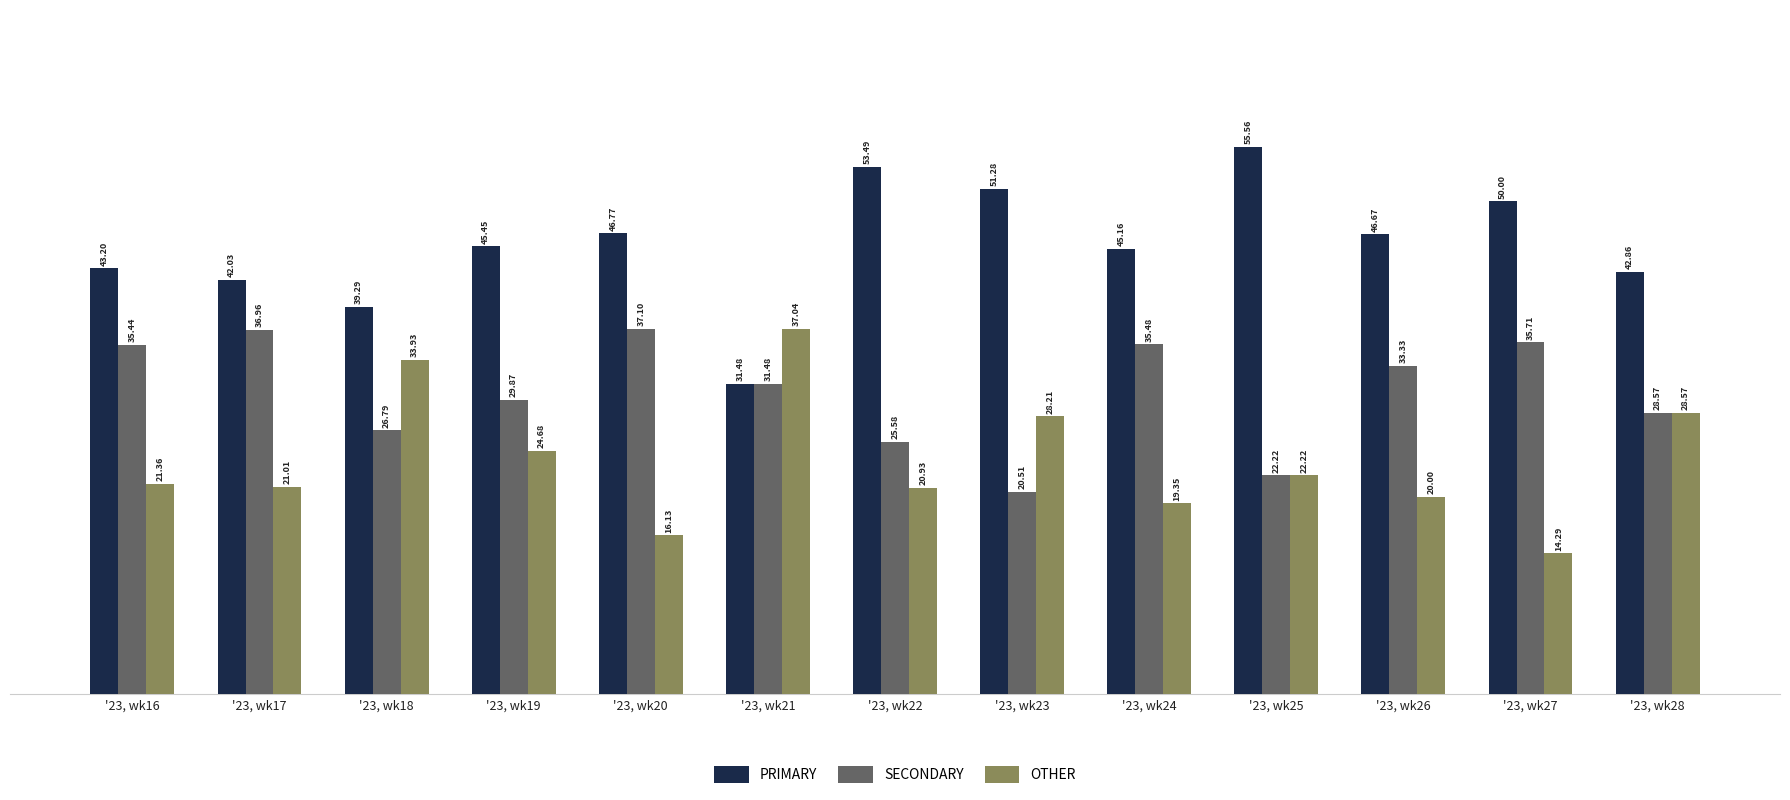

What are all the series names shown in the legend?

PRIMARY, SECONDARY, OTHER